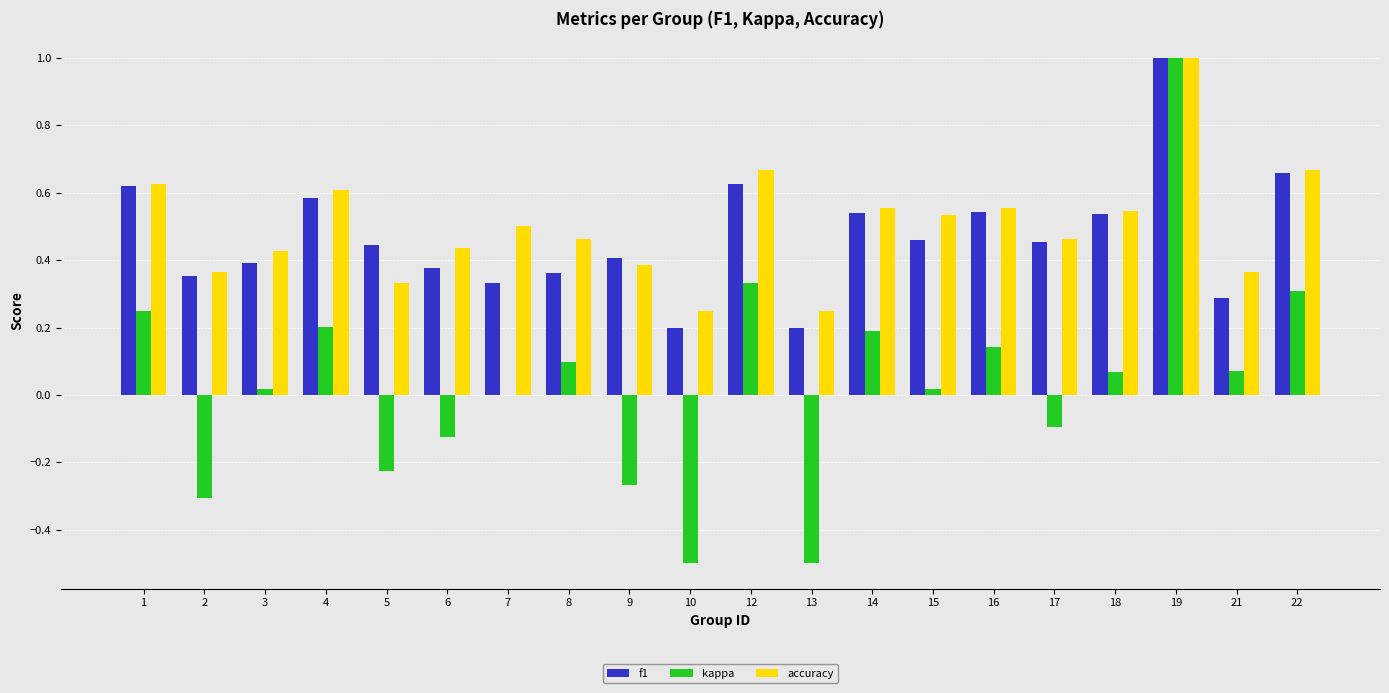

Does the chart contain stacked bars?

No